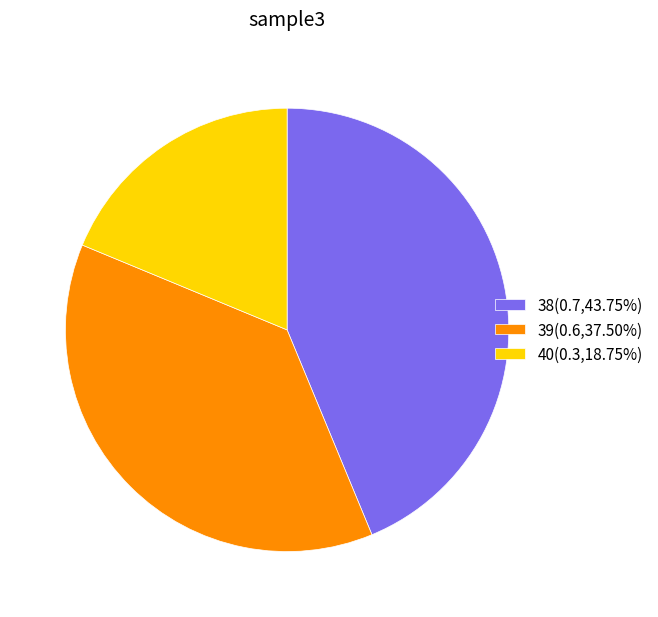

Is the sum of 39(0.6,37.50%) and 40(0.3,18.75%) greater than half?

Yes